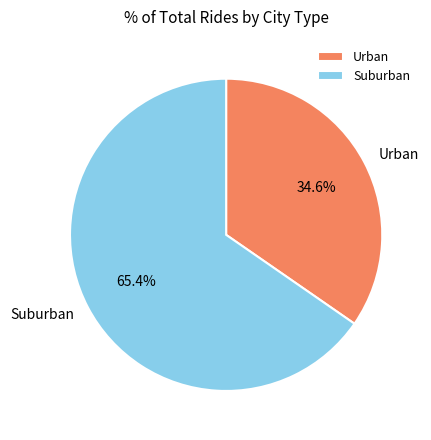

Rank the categories by value from highest to lowest.

Suburban, Urban